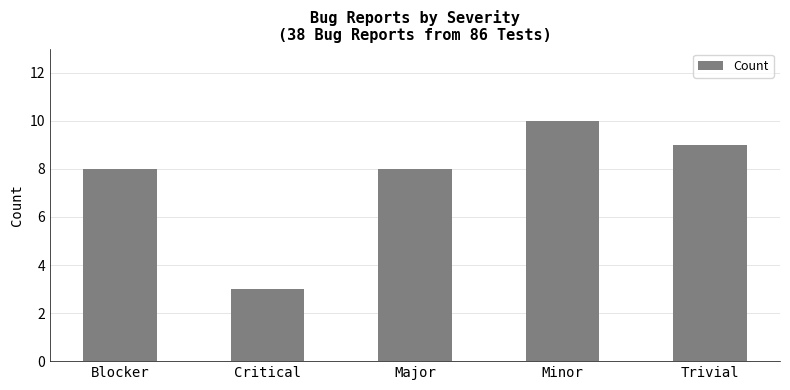

Reading left to right, what are all the values shown in this chart?

8	3	8	10	9